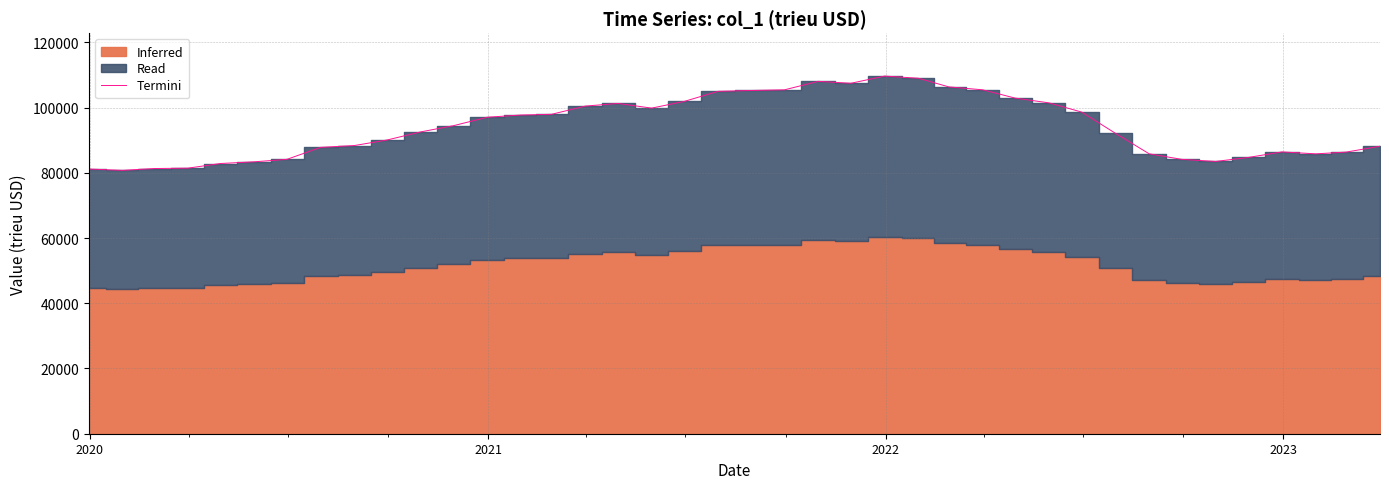

What is the lowest value of the Termini series?

80741.0